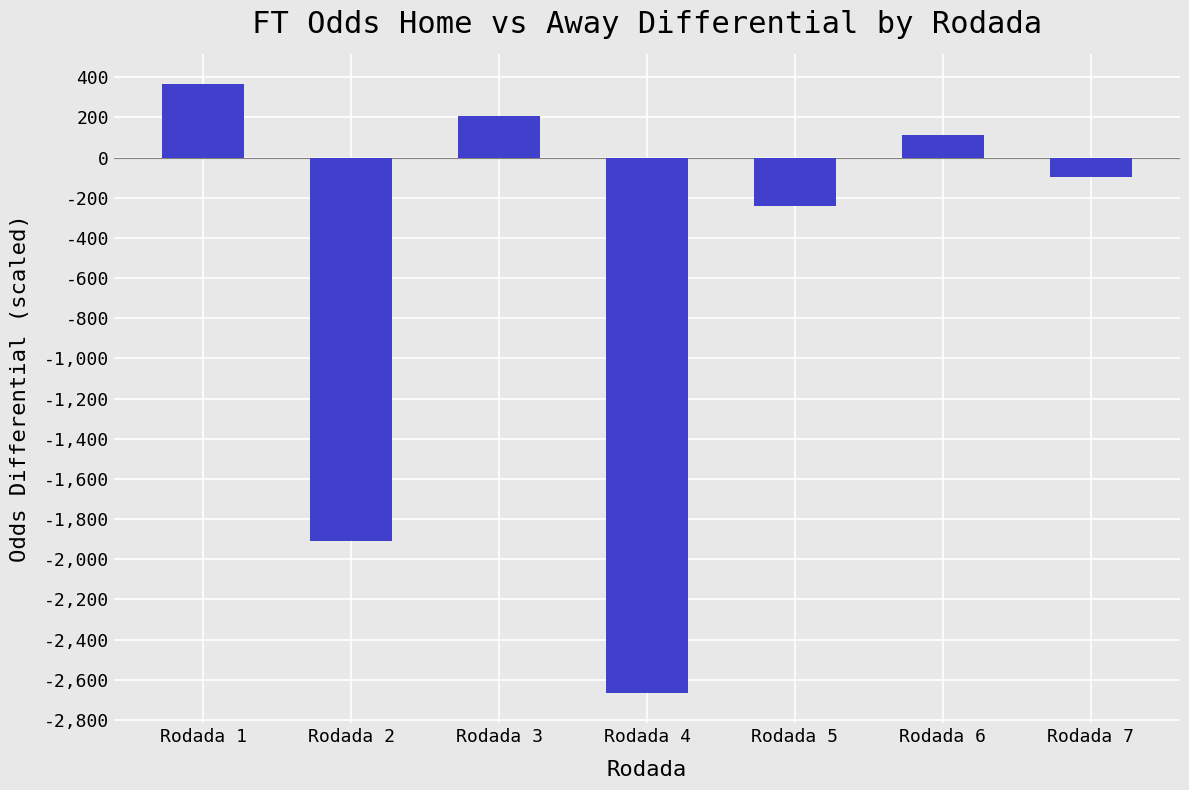

How many bars are there in total?

7